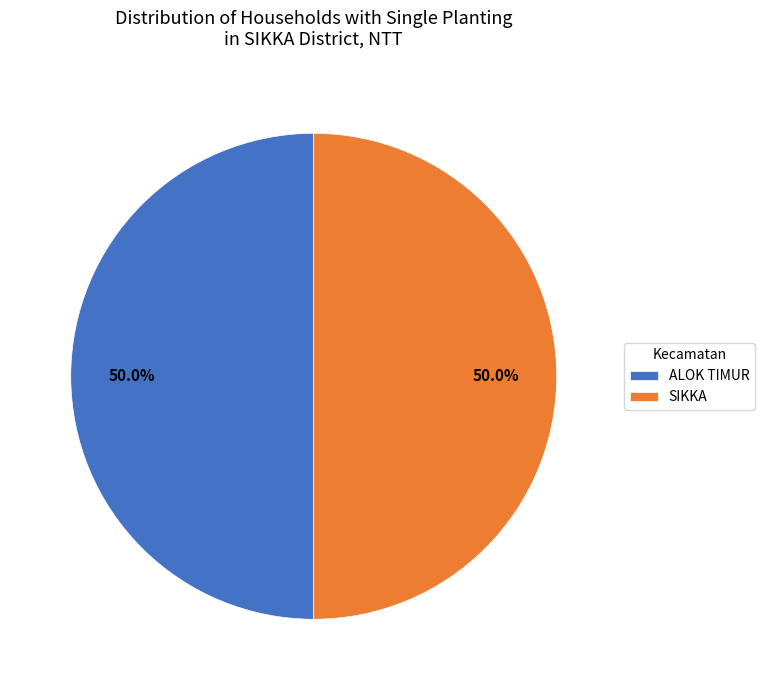

What is the ratio of the value at ALOK TIMUR to the value at SIKKA?

1.0